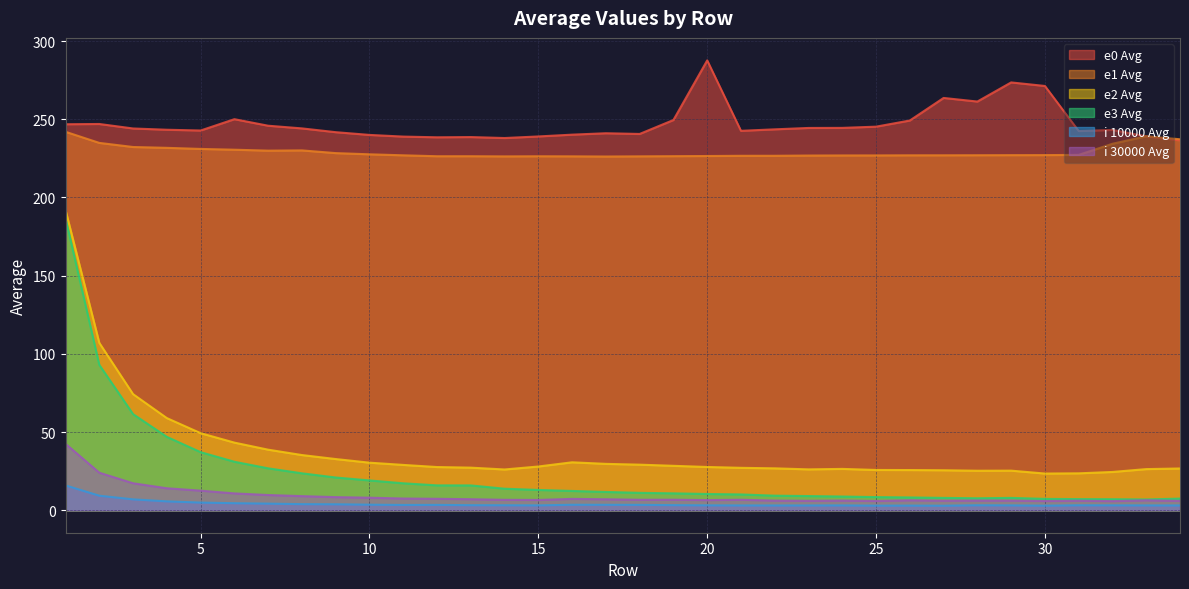

Reading left to right, extract all data points from this chart.

e0 Avg: 1=246.8	2=247.0	3=244.1	4=243.3	5=242.8	6=250.1	7=245.9	8=244.2	9=241.7	10=240.0	11=238.9	12=238.5	13=238.6	14=238.0	15=239.0	16=240.2	17=241.1	18=240.6	19=249.5	20=287.6	21=242.6	22=243.6	23=244.4	24=244.5	25=245.3	26=249.2	27=263.6	28=261.3	29=273.6	30=271.3	31=242.5	32=243.2	33=239.1	34=236.5
e1 Avg: 1=242.0	2=234.9	3=232.3	4=231.7	5=231.0	6=230.5	7=229.9	8=230.1	9=228.4	10=227.6	11=226.9	12=226.4	13=226.4	14=226.3	15=226.3	16=226.3	17=226.2	18=226.3	19=226.4	20=226.5	21=226.6	22=226.7	23=226.8	24=226.9	25=226.9	26=226.9	27=227.0	28=227.0	29=227.1	30=227.1	31=227.2	32=234.3	33=239.1	34=237.2
e2 Avg: 1=192.0	2=107.0	3=74.2	4=58.9	5=49.3	6=43.2	7=38.7	8=35.3	9=32.7	10=30.4	11=29.0	12=27.6	13=27.2	14=26.1	15=28.0	16=30.6	17=29.6	18=29.1	19=28.4	20=27.7	21=27.1	22=26.8	23=26.1	24=26.4	25=25.8	26=25.7	27=25.6	28=25.3	29=25.3	30=23.5	31=23.6	32=24.5	33=26.3	34=26.7
e3 Avg: 1=186.5	2=93.0	3=61.4	4=46.9	5=37.1	6=31.0	7=26.8	8=23.6	9=20.9	10=19.1	11=17.2	12=15.9	13=15.9	14=13.8	15=13.0	16=12.3	17=11.7	18=11.1	19=10.8	20=10.4	21=10.1	22=9.3	23=9.1	24=8.8	25=8.4	26=8.2	27=7.9	28=7.6	29=7.9	30=7.2	31=7.1	32=7.0	33=6.9	34=7.4
i 10000 Avg: 1=15.9	2=9.3	3=7.0	4=5.7	5=4.9	6=4.5	7=4.2	8=3.9	9=3.8	10=3.5	11=3.4	12=3.4	13=3.2	14=3.2	15=3.1	16=3.5	17=3.5	18=3.4	19=3.2	20=3.1	21=3.1	22=3.0	23=3.0	24=3.1	25=2.9	26=3.0	27=2.9	28=3.2	29=3.1	30=2.9	31=3.2	32=3.1	33=3.1	34=3.0
i 30000 Avg: 1=42.5	2=24.0	3=17.2	4=14.1	5=12.5	6=10.8	7=9.7	8=9.0	9=8.4	10=8.0	11=7.5	12=7.3	13=7.0	14=6.7	15=6.6	16=7.3	17=7.0	18=6.7	19=6.7	20=6.5	21=6.7	22=6.2	23=6.0	24=6.2	25=5.9	26=6.4	27=6.1	28=6.2	29=6.2	30=5.9	31=6.1	32=5.8	33=6.4	34=6.0